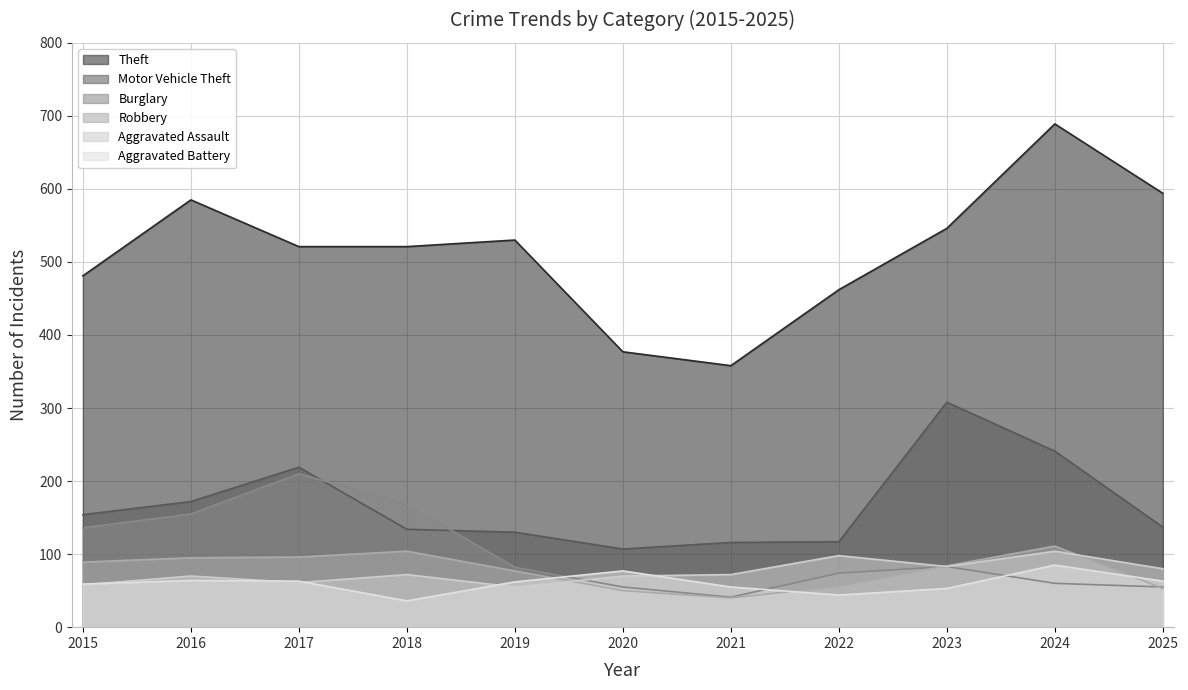

What is the value of the Motor Vehicle Theft point at the 9th from the left?

308